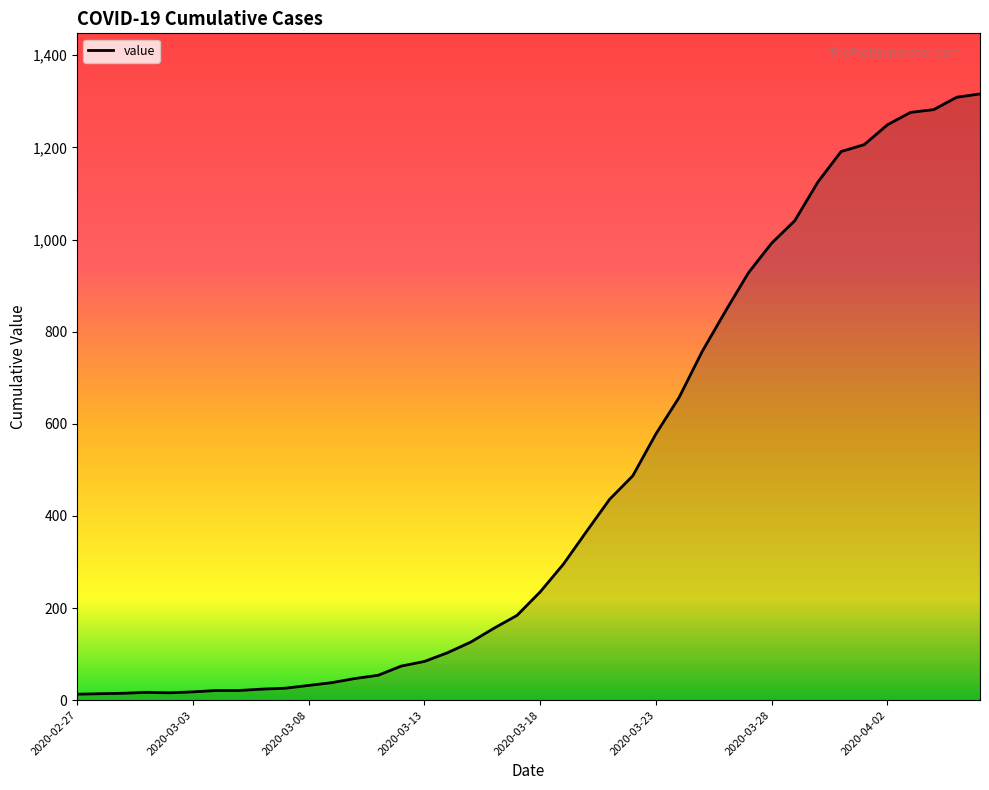

What is the greatest value displayed?

1316